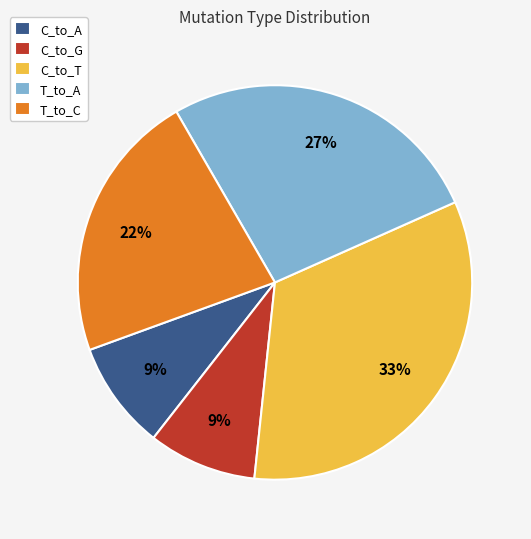

Count the number of slices in the pie.

5